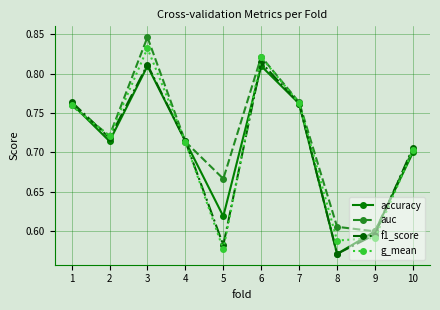

True or false: accuracy and g_mean cross at least once.

True